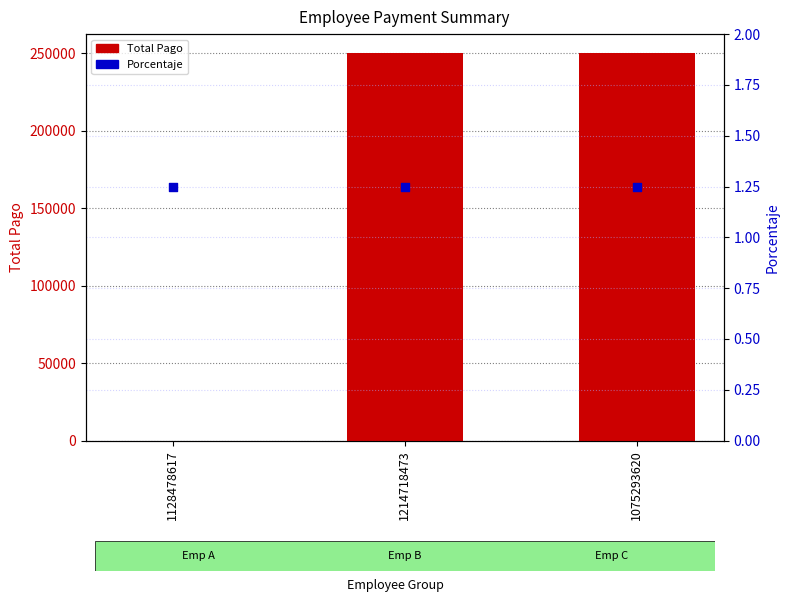

Which series has the largest total across all categories?

Total Pago